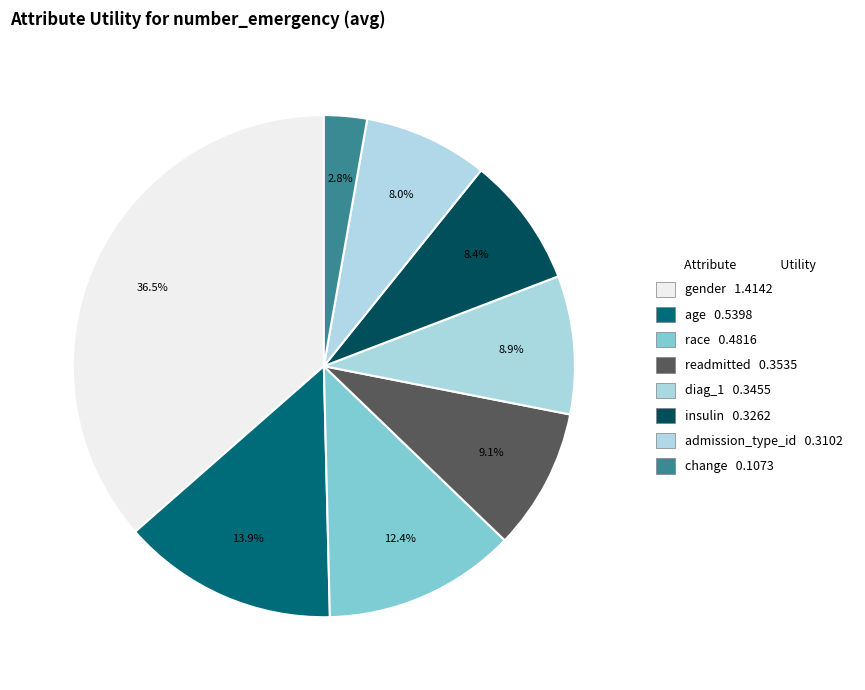

How many segments does this pie chart have?

8